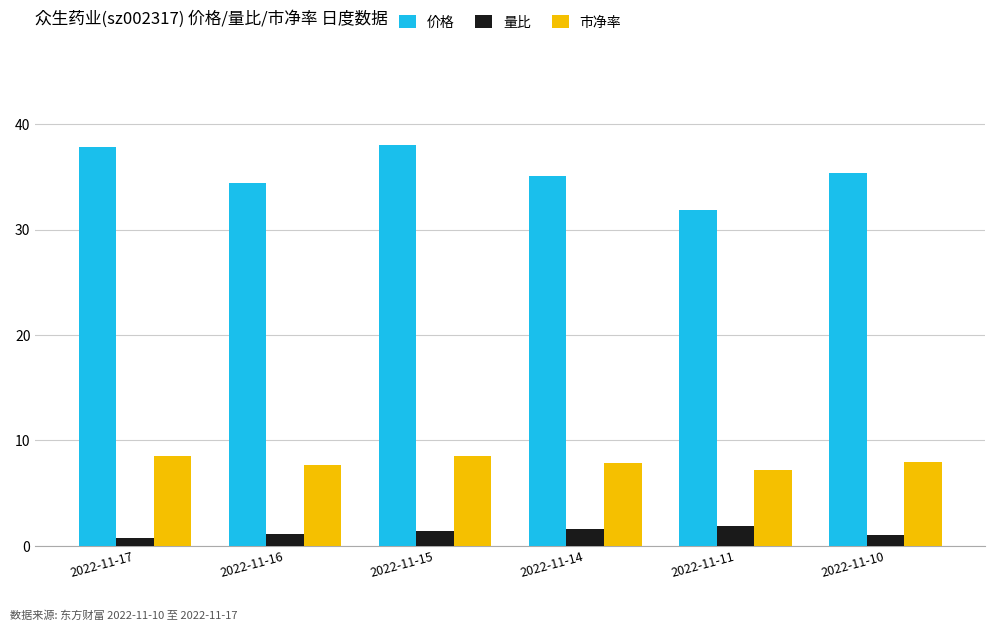

At how many categories does at least one series exceed 21?

6